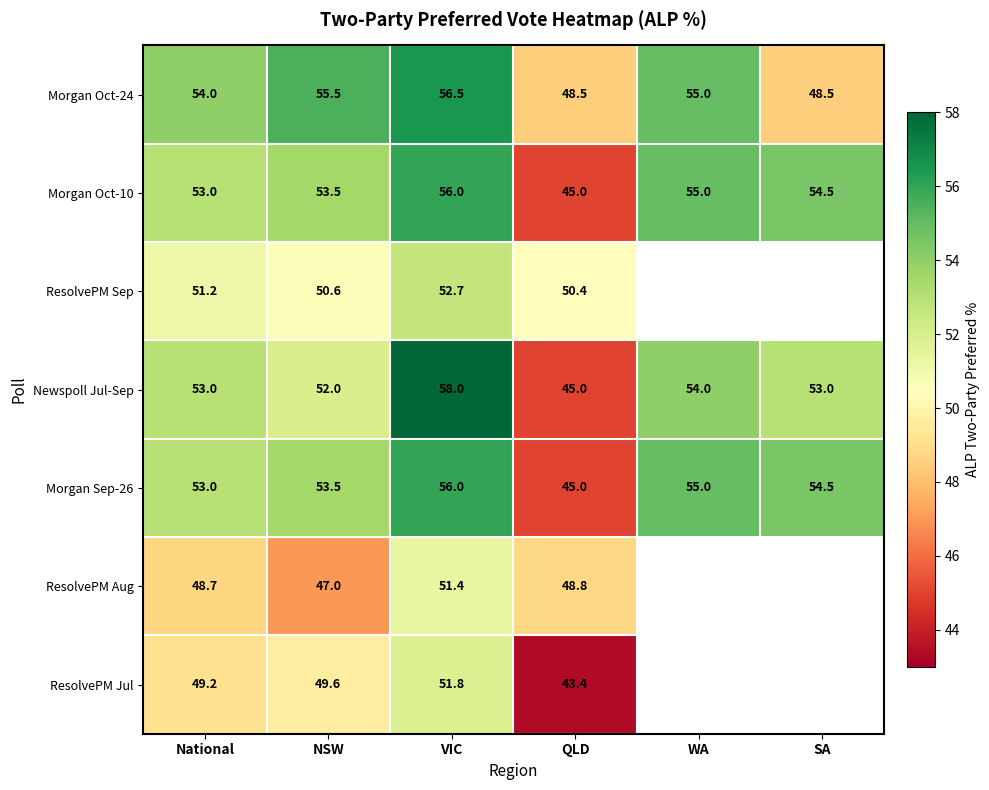

Which category has the highest value across all series?

VIC